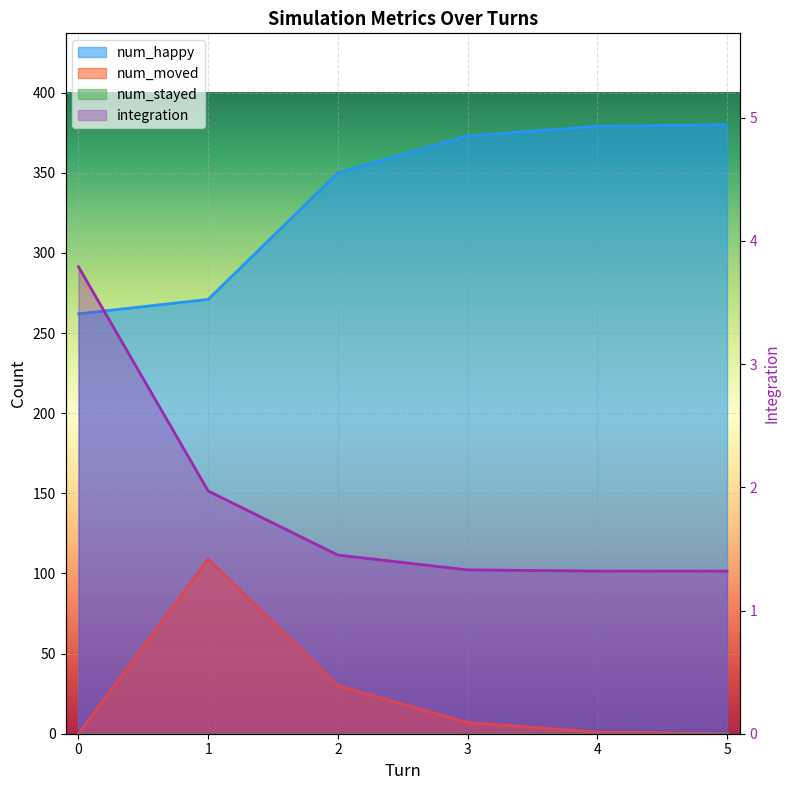

Reading left to right, what are all the values shown in this chart?

num_happy: 262.0	271.0	350.0	373.0	379.0	380.0
num_moved: 0.0	109.0	30.0	7.0	1.0	0.0
integration: 3.8	2.0	1.4	1.3	1.3	1.3